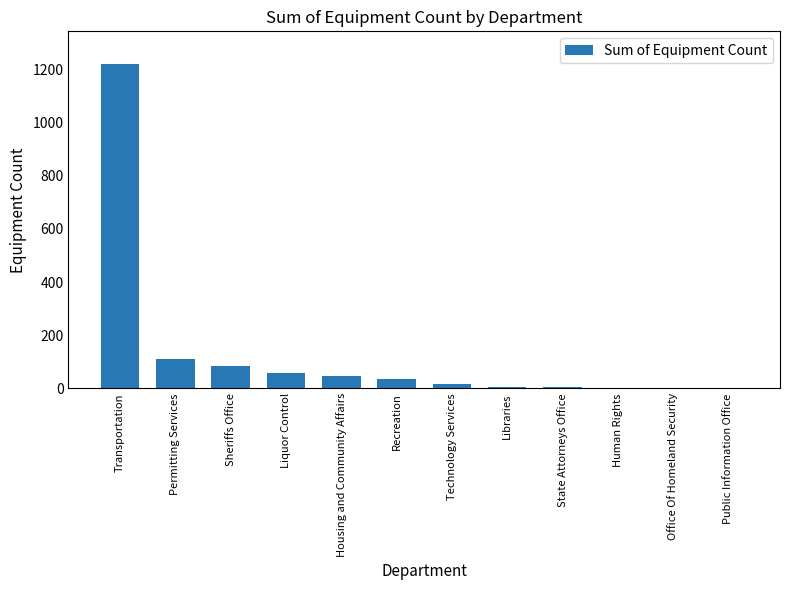

What is the change in value from Human Rights to Public Information Office?

-1